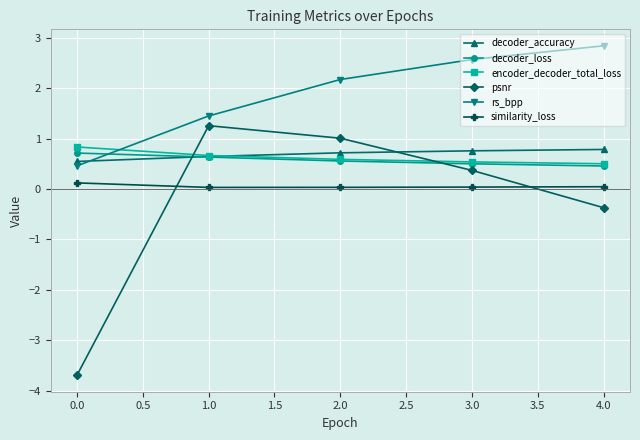

How many intersections are there between psnr and encoder_decoder_total_loss?

2